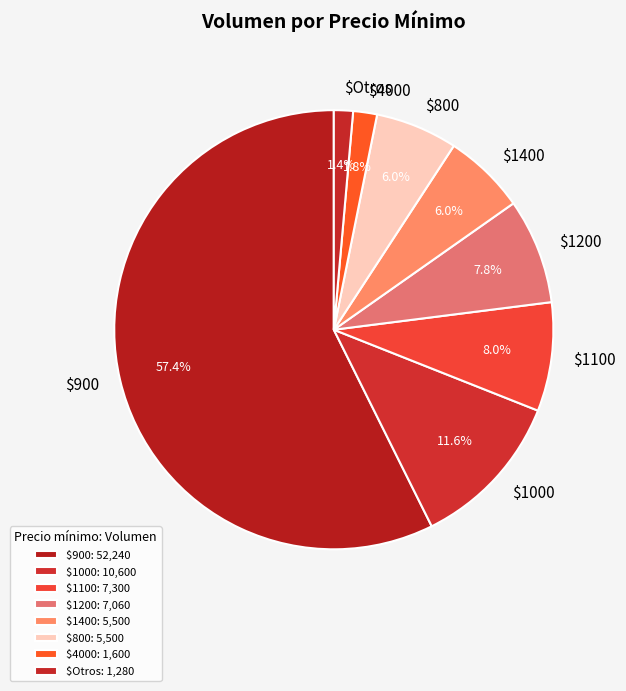

How much of the chart is everything except $900?

42.6%